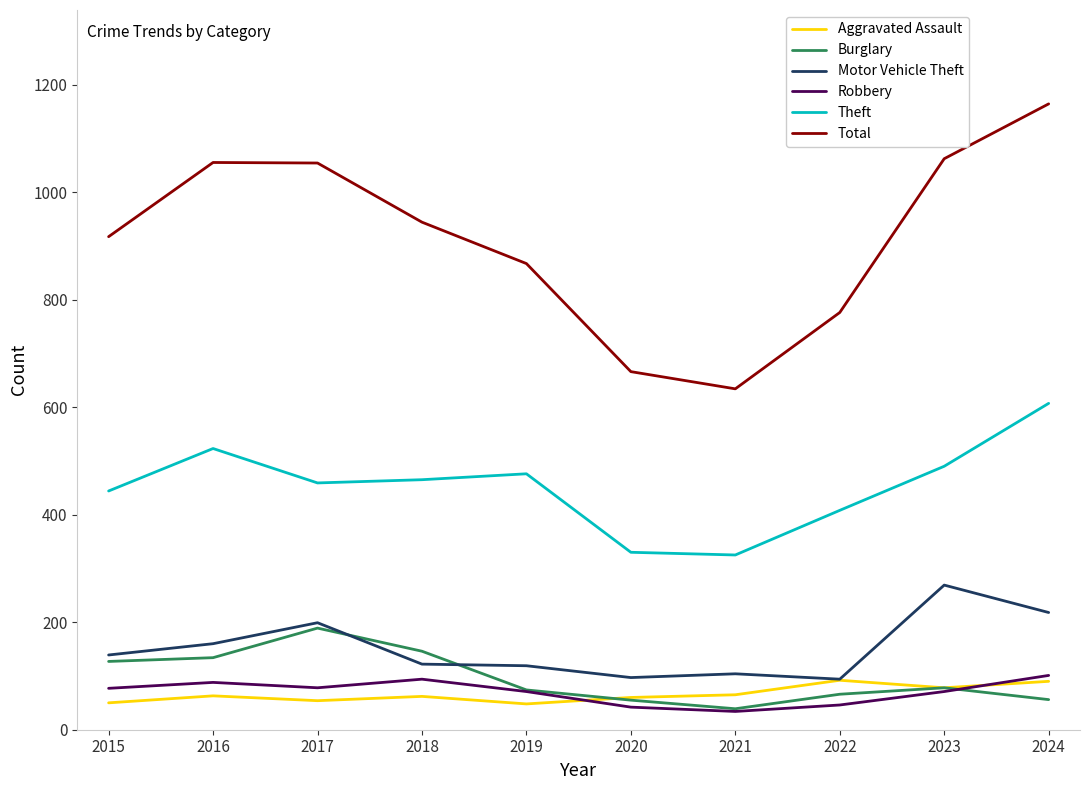

The Total series shows 666 at 2020. True or false?

True